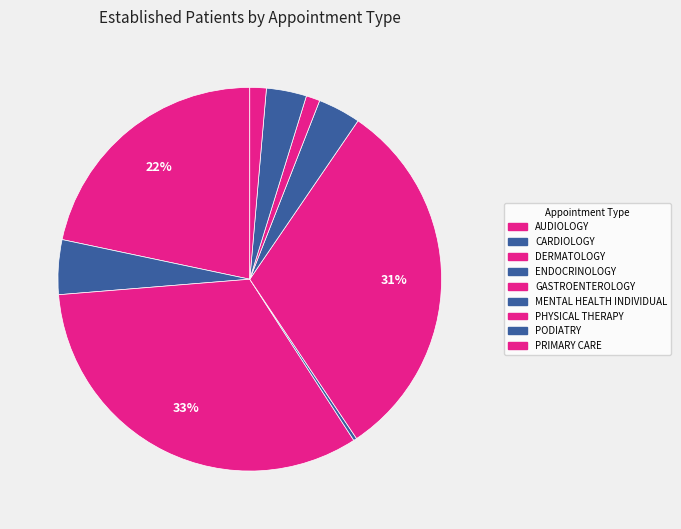

What is the largest slice in the pie chart?

DERMATOLOGY